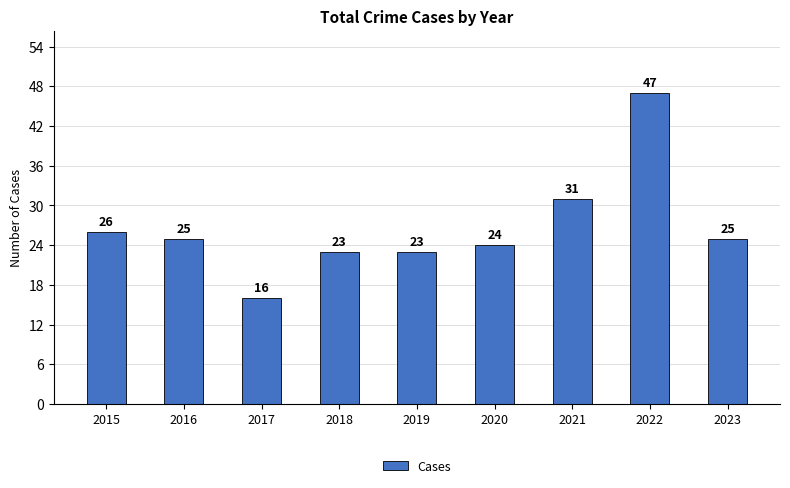

What is the sum of the values at 2019 and 2023?

48